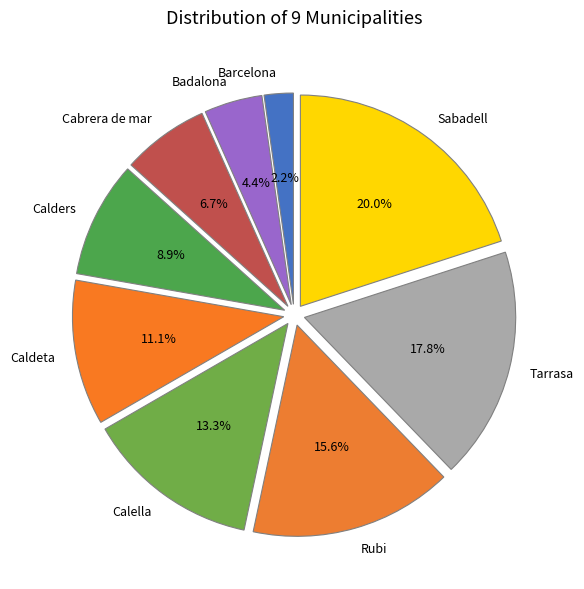

Count the number of slices in the pie.

9